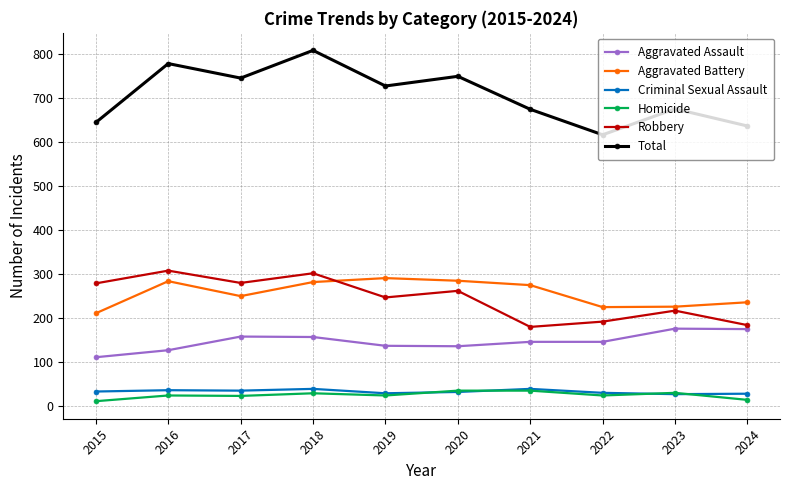

How many values in the Robbery series are below 262?

5